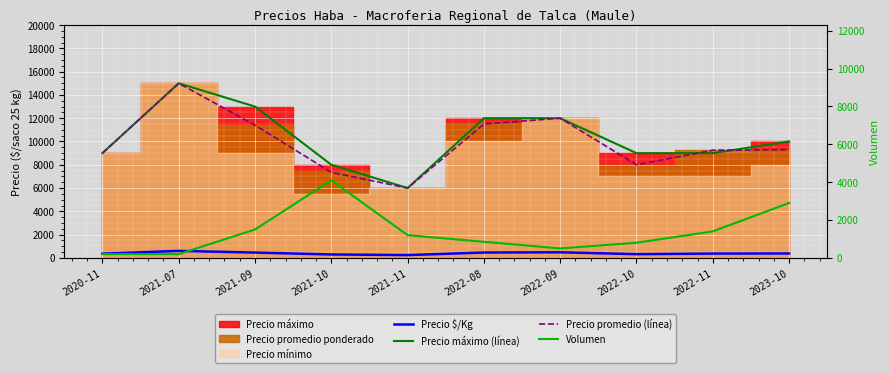

List the labels in order of Precio promedio (línea) value, largest first.

2021-07, 2022-09, 2022-08, 2021-09, 2023-10, 2022-11, 2020-11, 2022-10, 2021-10, 2021-11